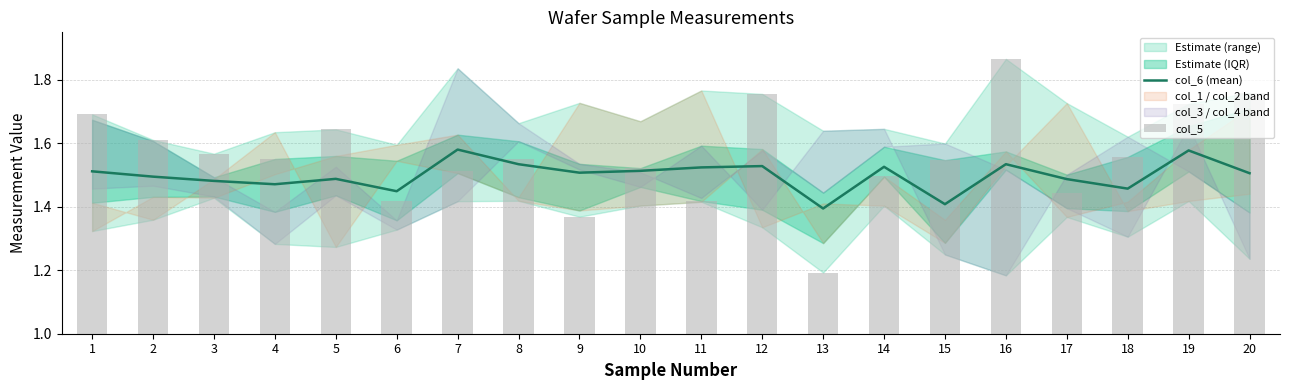

Which series has the largest range (max minus min)?

col_5